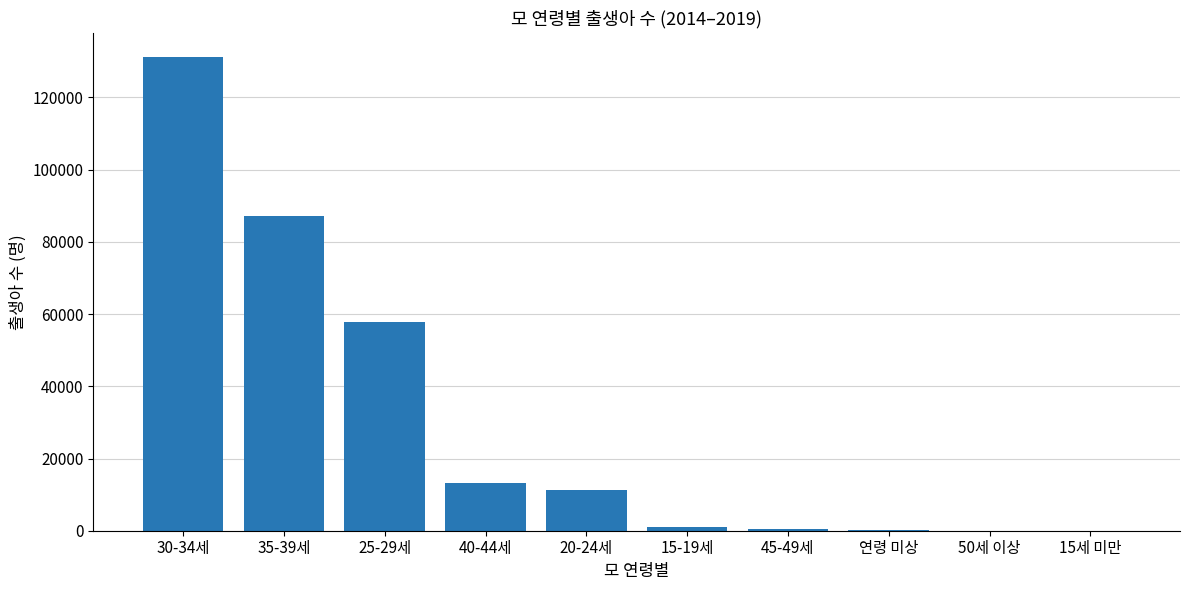

What is the greatest value displayed?

131334